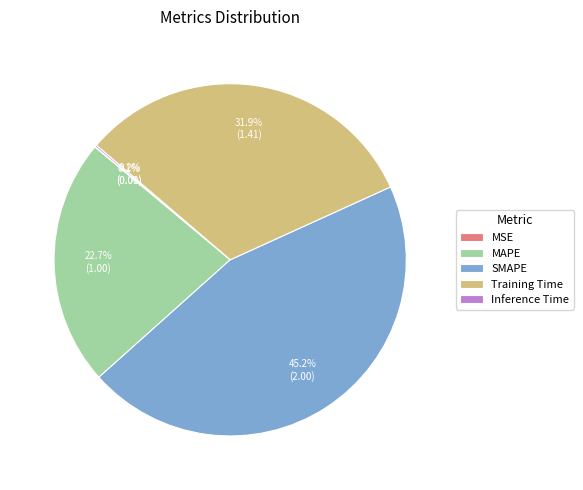

Approximately how many times larger is the value at Training Time compared to MAPE?

1.4